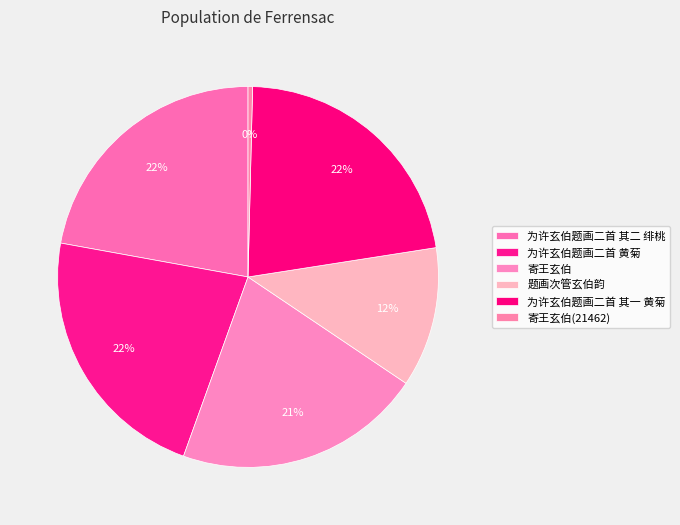

The 寄王玄伯 slice represents 12% of the pie. True or false?

False